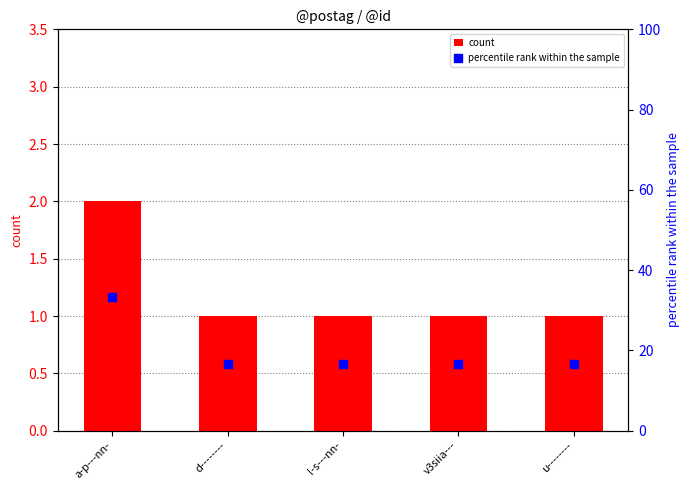

Which series has the largest Y range (max minus min)?

percentile rank within the sample